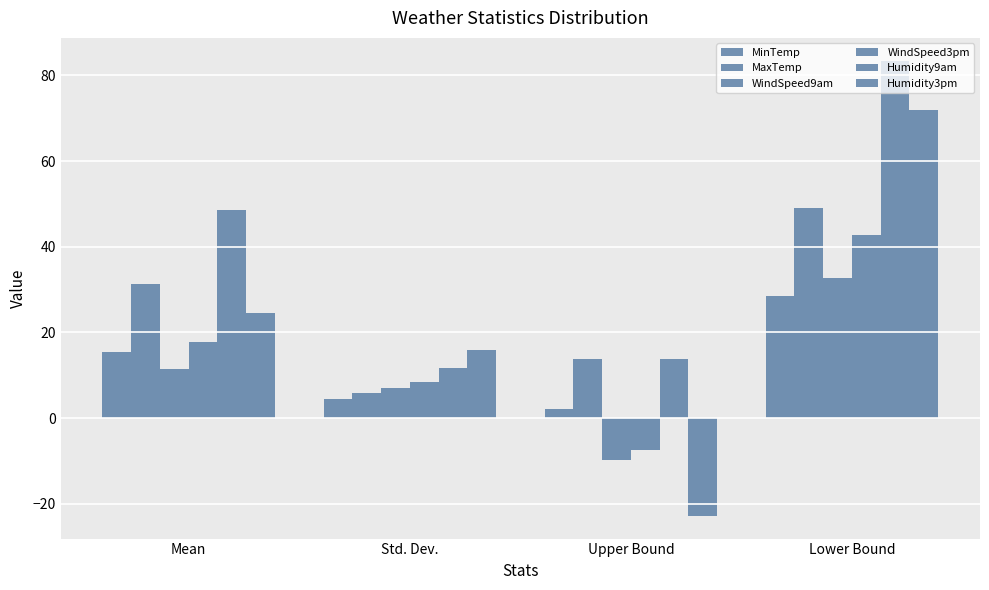

What is the label of the 3rd bar from the left?

Upper Bound